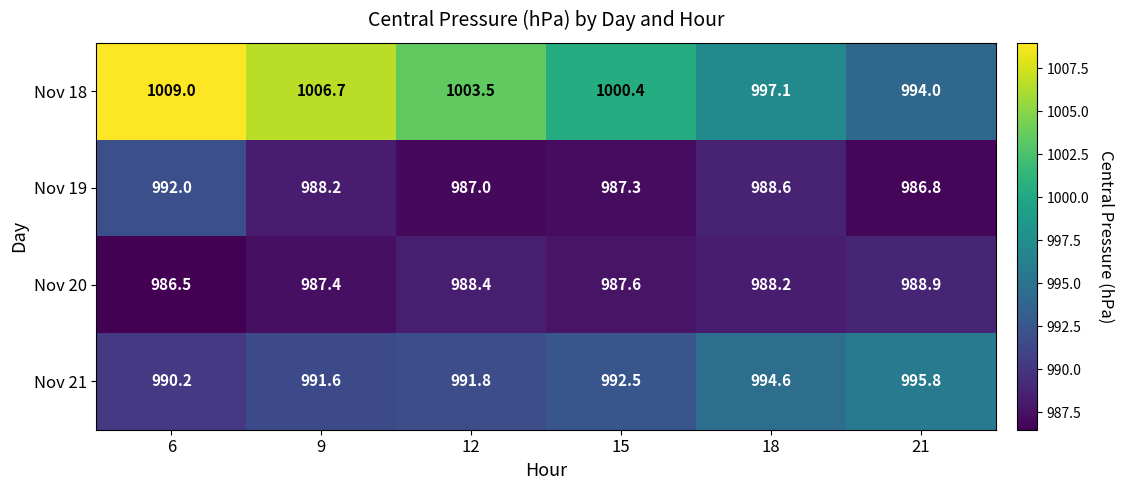

Which label corresponds to the smallest value in the chart?

6